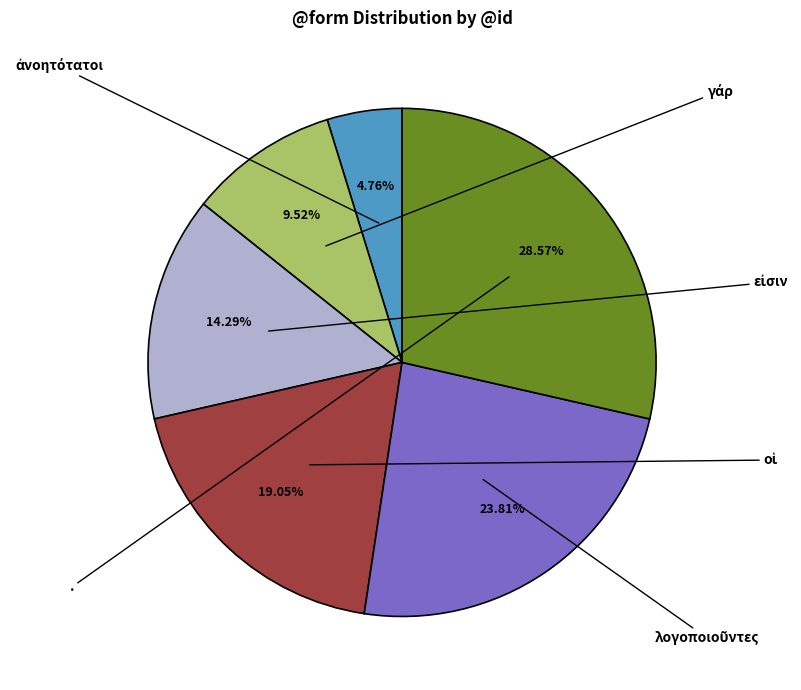

Rank the categories by value from lowest to highest.

ἀνοητότατοι, γάρ, εἰσιν, οἱ, λογοποιοῦντες, .